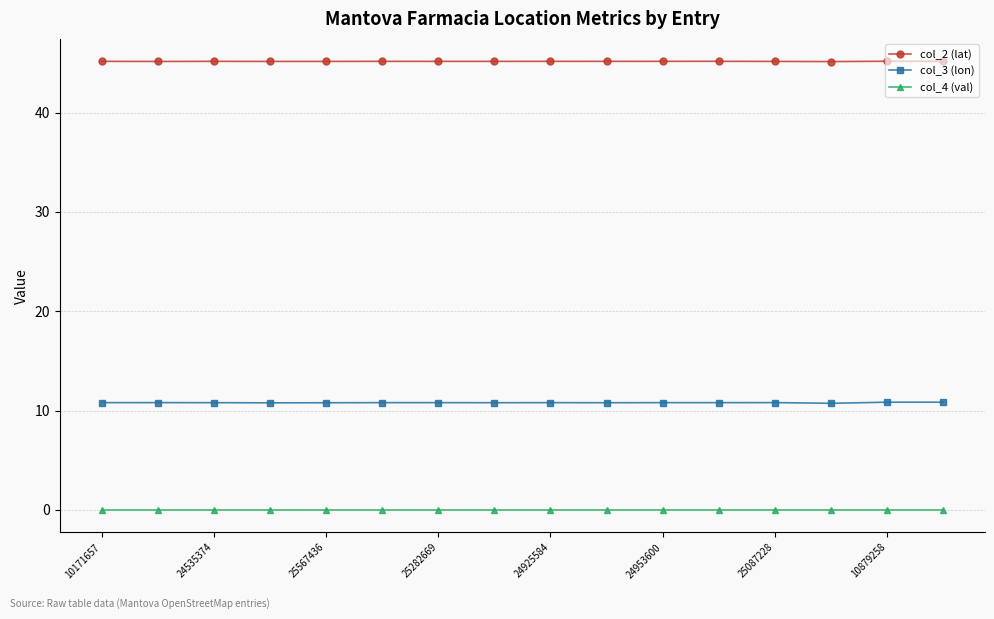

True or false: col_2 (lat) has more than 2 interior local peaks.

True